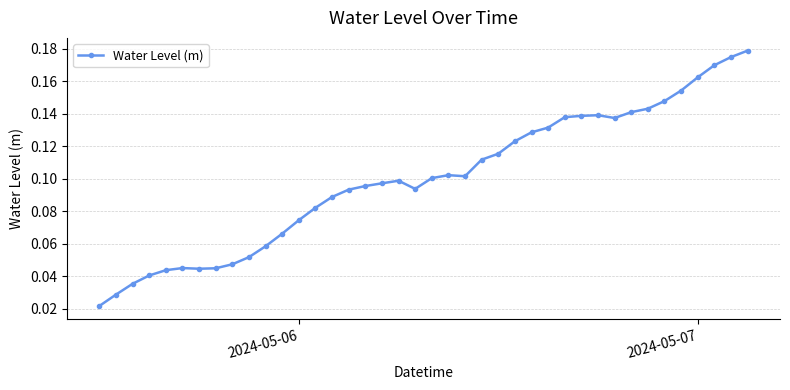

What is the sum of all values?

4.0